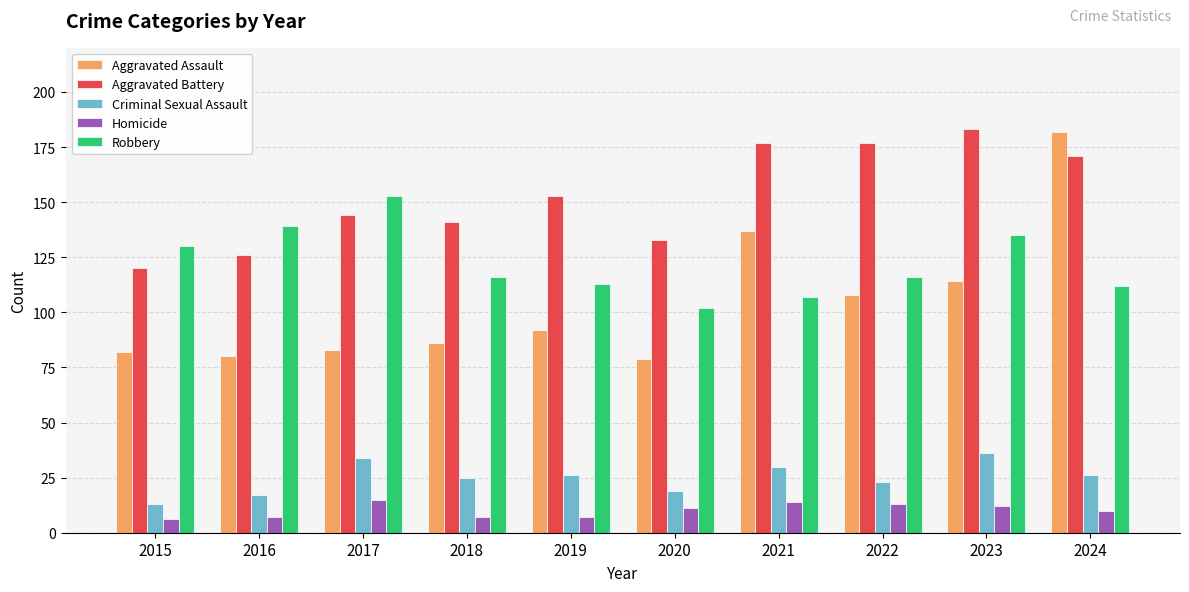

Count the number of categories in the chart.

10